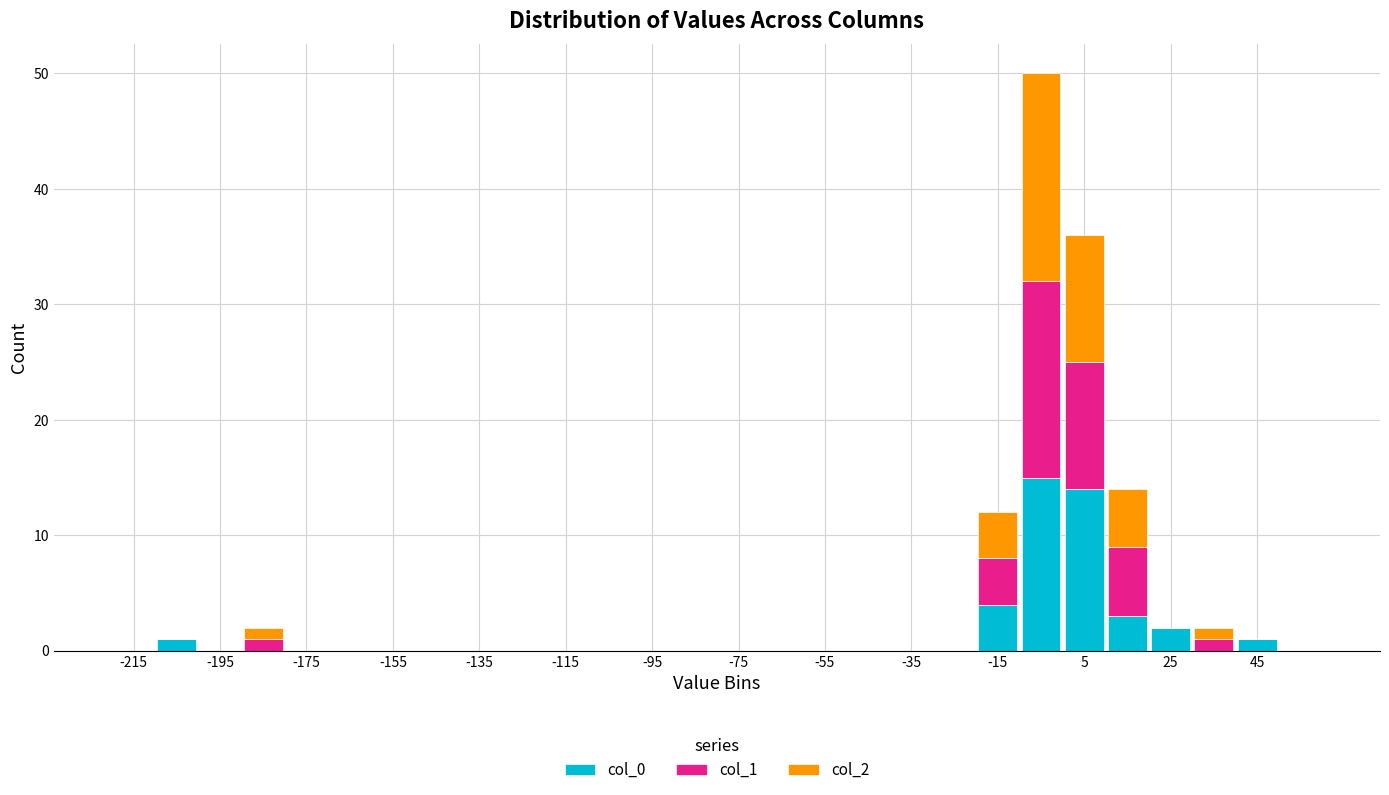

Reading left to right, list every stacked bar in this chart as the range it spans on the x-axis followed by its total height. The values are not printed on the chart, so give them approximately, as read against the axis.

-220 to -210: 0
-210 to -200: 1
-200 to -190: 0
-190 to -180: 2
-180 to -170: 0
-170 to -160: 0
-160 to -150: 0
-150 to -140: 0
-140 to -130: 0
-130 to -120: 0
-120 to -110: 0
-110 to -100: 0
-100 to -90: 0
-90 to -80: 0
-80 to -70: 0
-70 to -60: 0
-60 to -50: 0
-50 to -40: 0
-40 to -30: 0
-30 to -20: 0
-20 to -10: 12
-10 to 0: 50
0 to 10: 36
10 to 20: 14
20 to 30: 2
30 to 40: 2
40 to 50: 1
50 to 60: 0